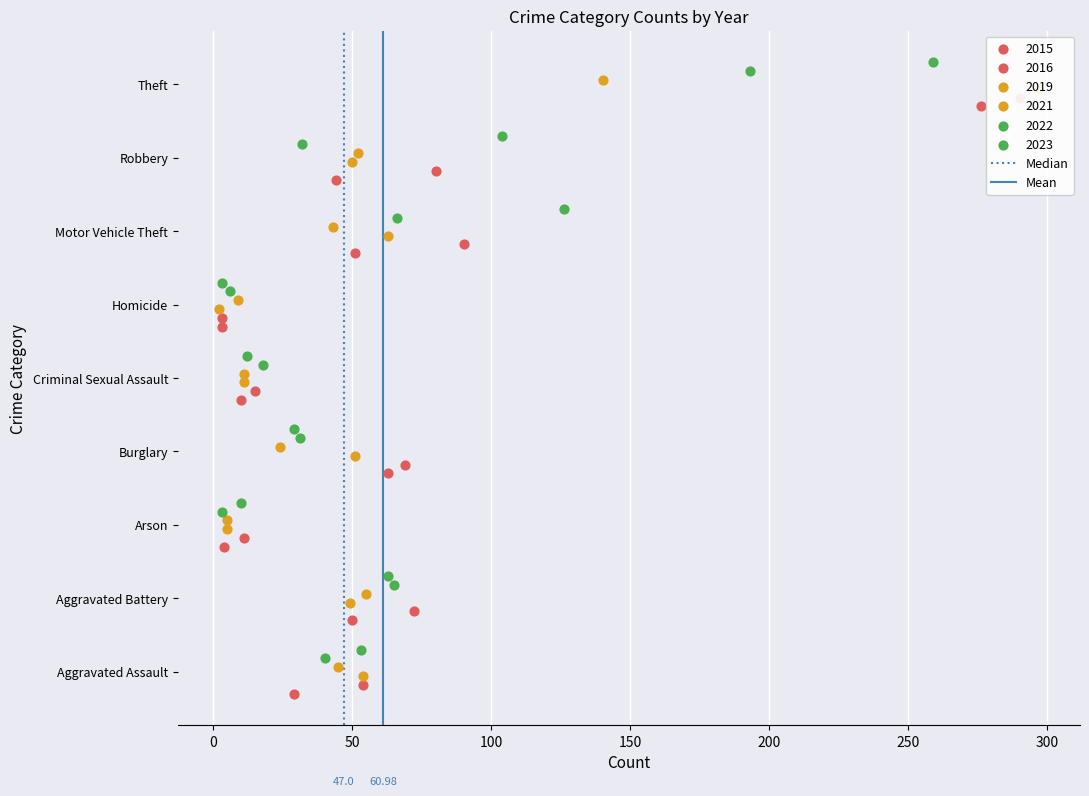

Which series reaches the maximum Y coordinate?

Median